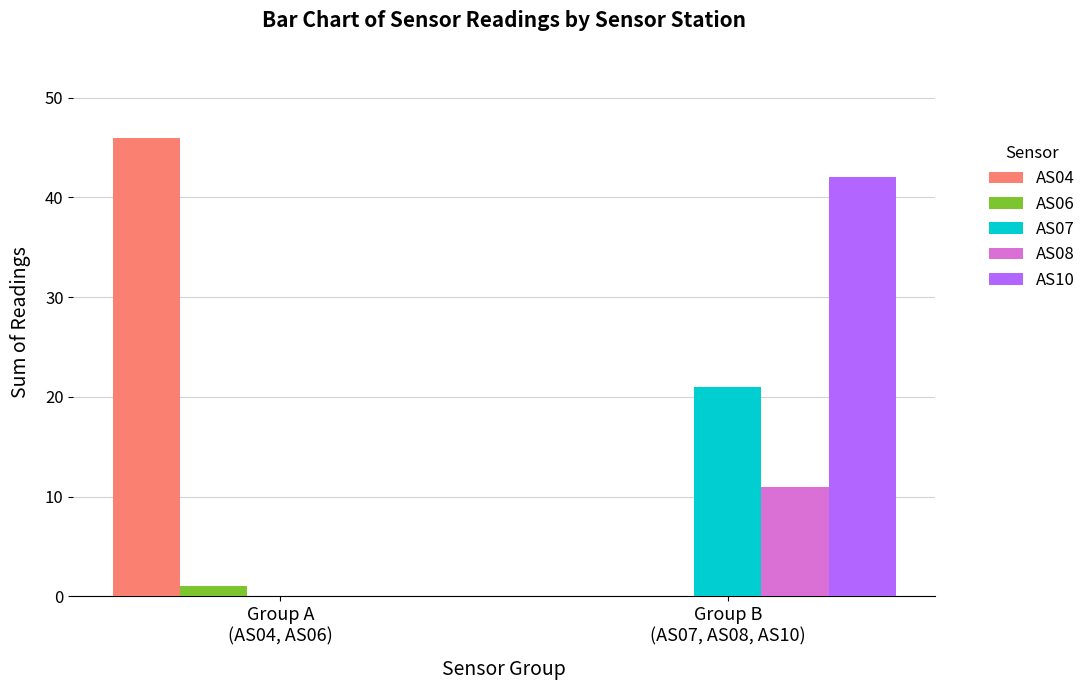

Is the value of AS08 at Group B
(AS07, AS08, AS10) greater than the value of AS04 at Group B
(AS07, AS08, AS10)?

Yes